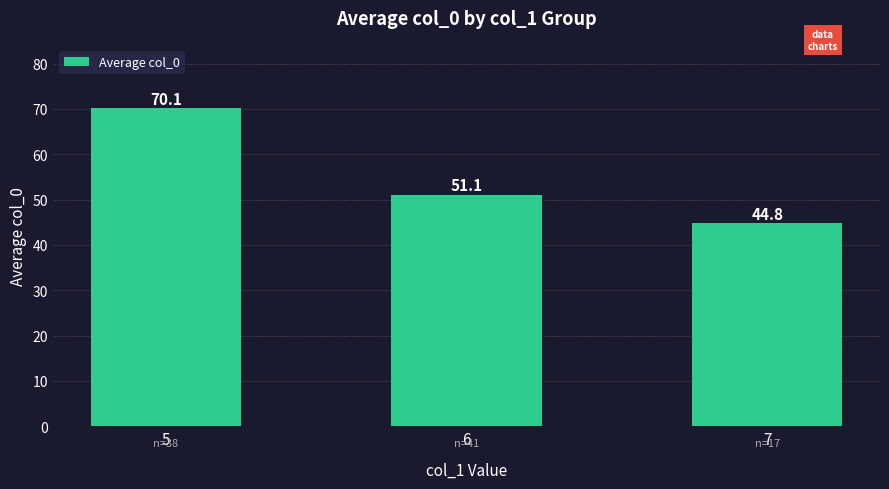

What is the average value?

55.3